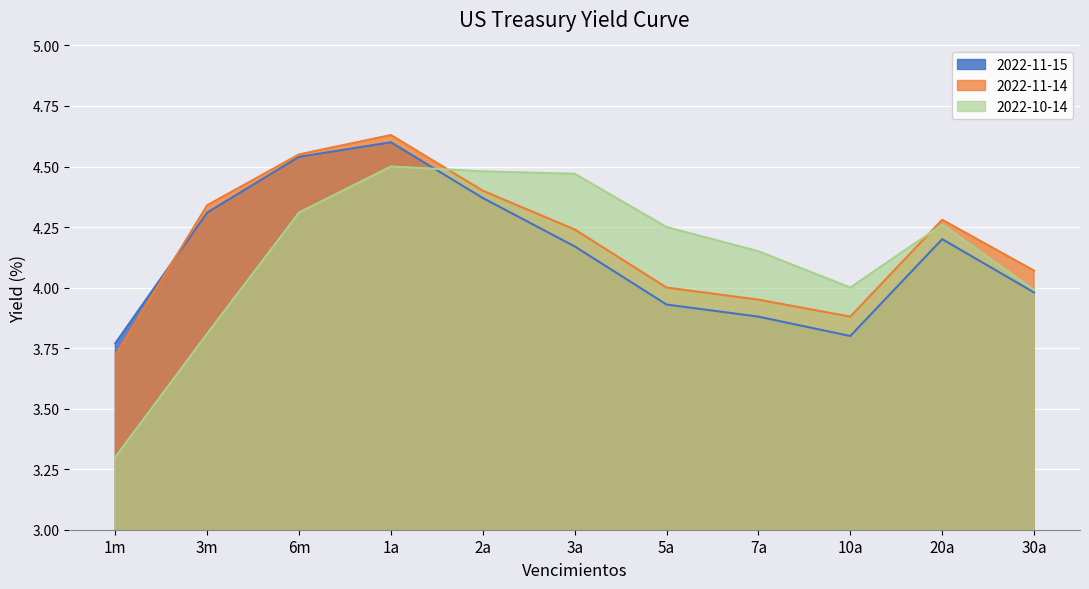

At which label does 2022-10-14 reach its peak?

1a